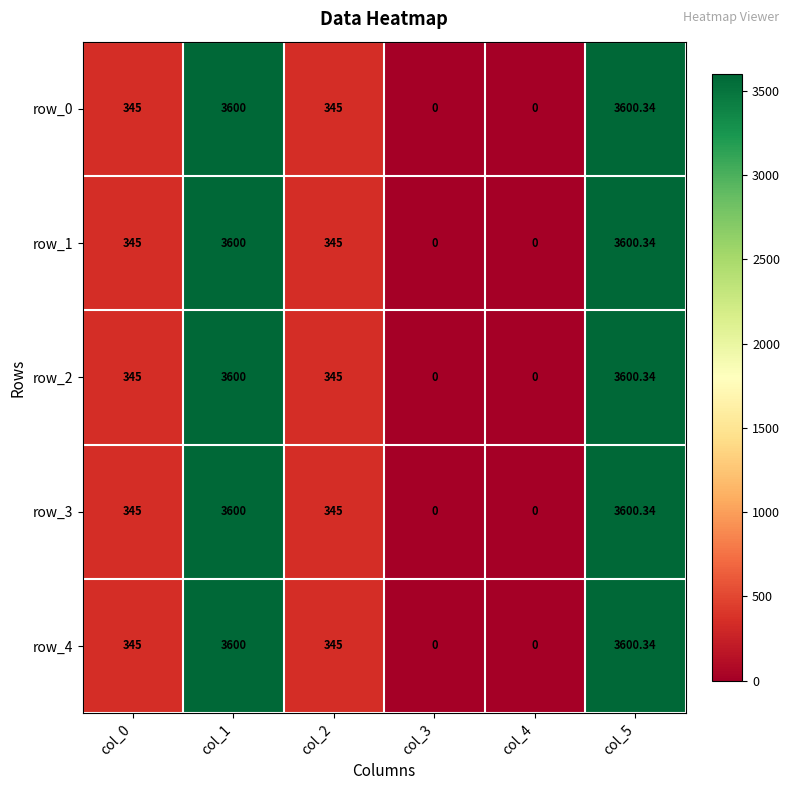

Which series has the largest total across all categories?

row_0